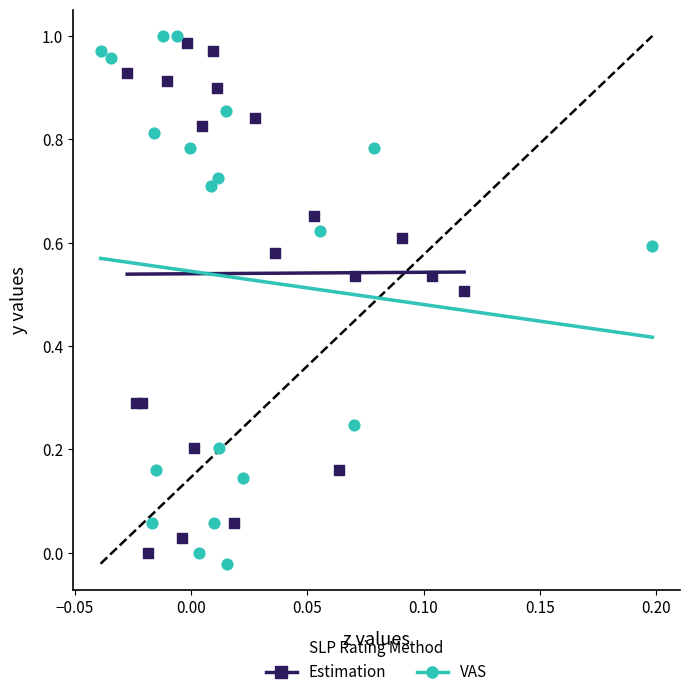

Which series has the largest Y range (max minus min)?

VAS